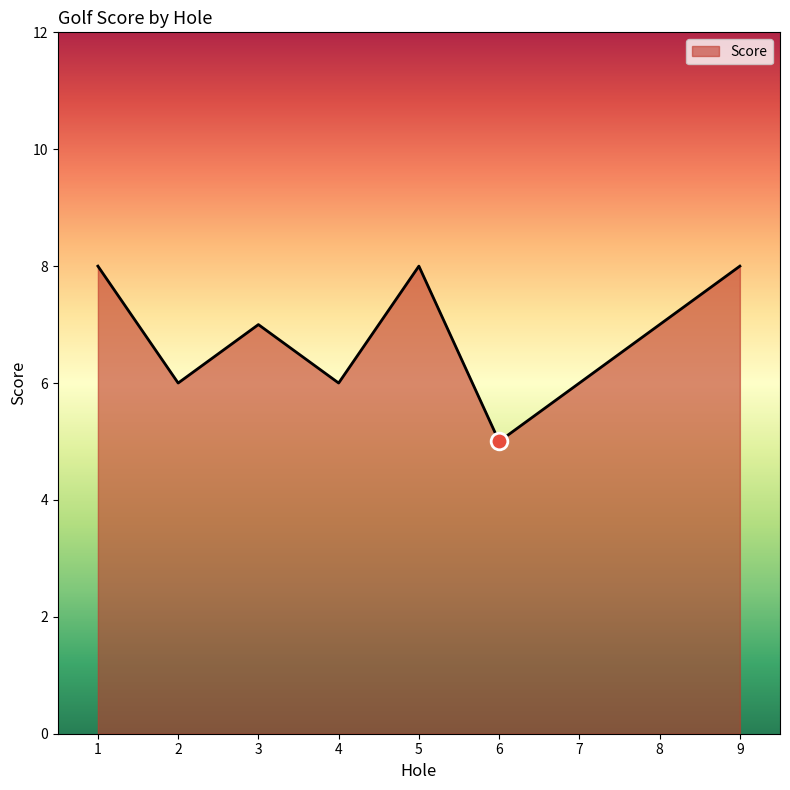

What value does the data have at 3?

7